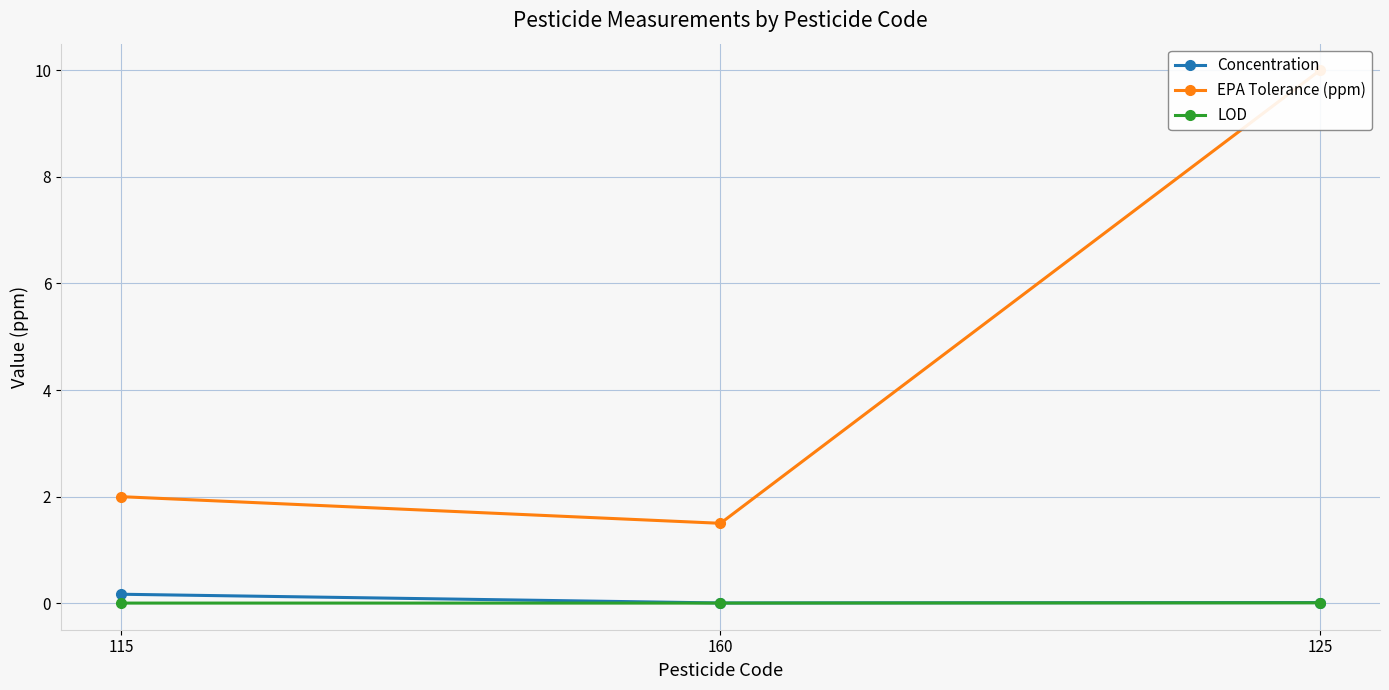

Reading left to right, list all the values displayed in this chart.

Concentration: 0.2	0.0	0.0
EPA Tolerance (ppm): 2.0	1.5	10.0
LOD: 0.0	0.0	0.0